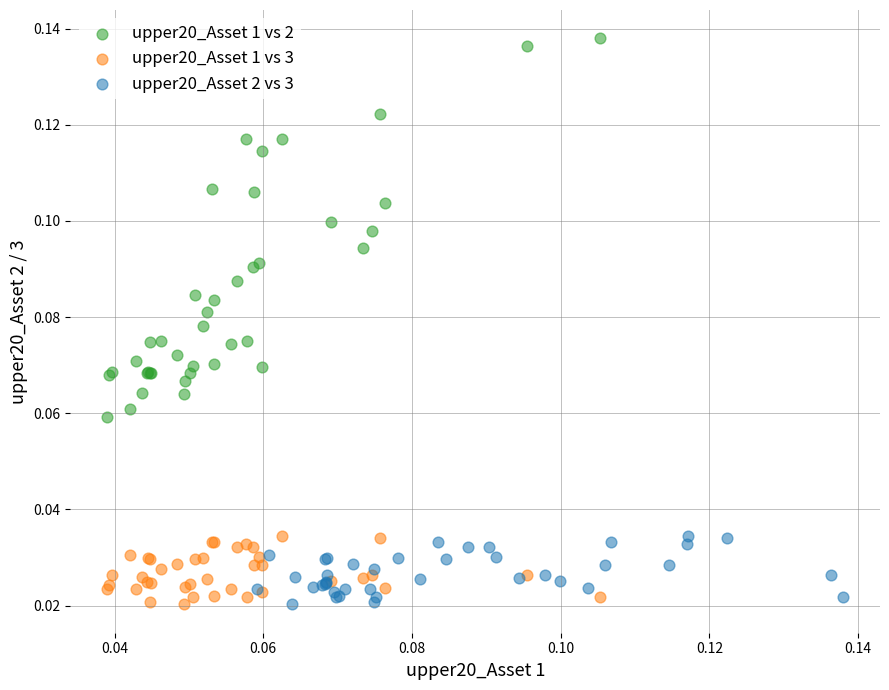

Which series contains the highest Y value?

upper20_Asset 1 vs 2